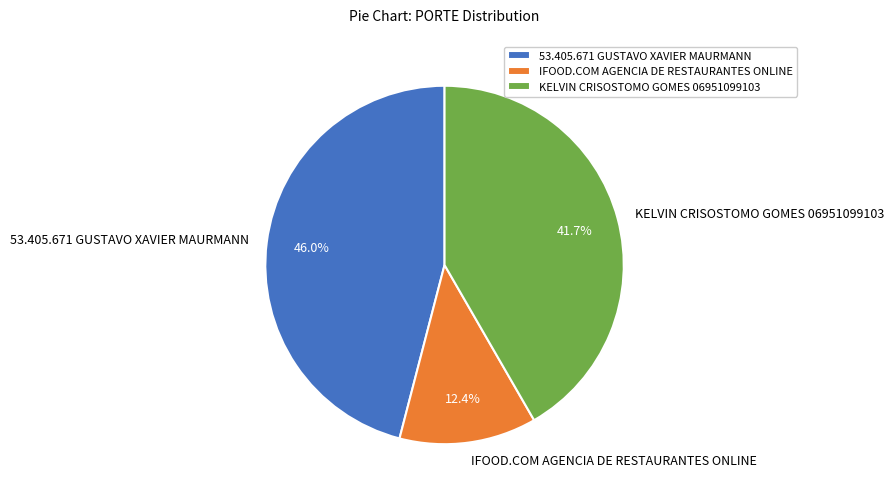

To the nearest percent, what portion does IFOOD.COM AGENCIA DE RESTAURANTES ONLINE represent?

12%